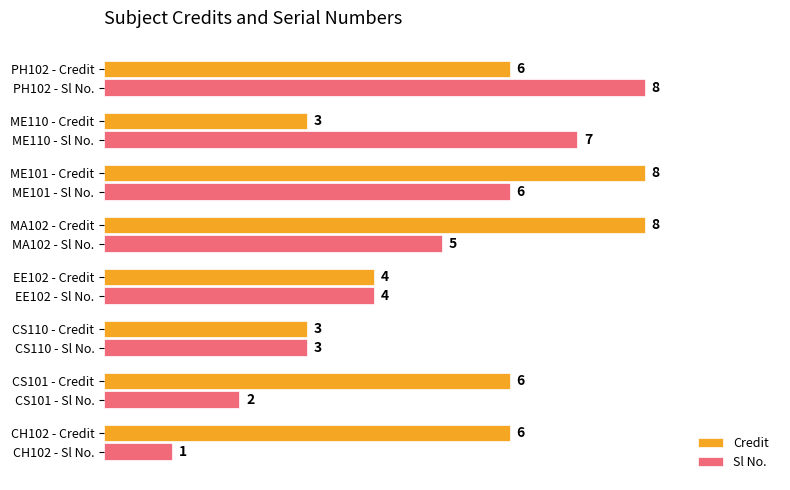

Which label corresponds to the smallest value in the chart?

CH102 - Sl No.